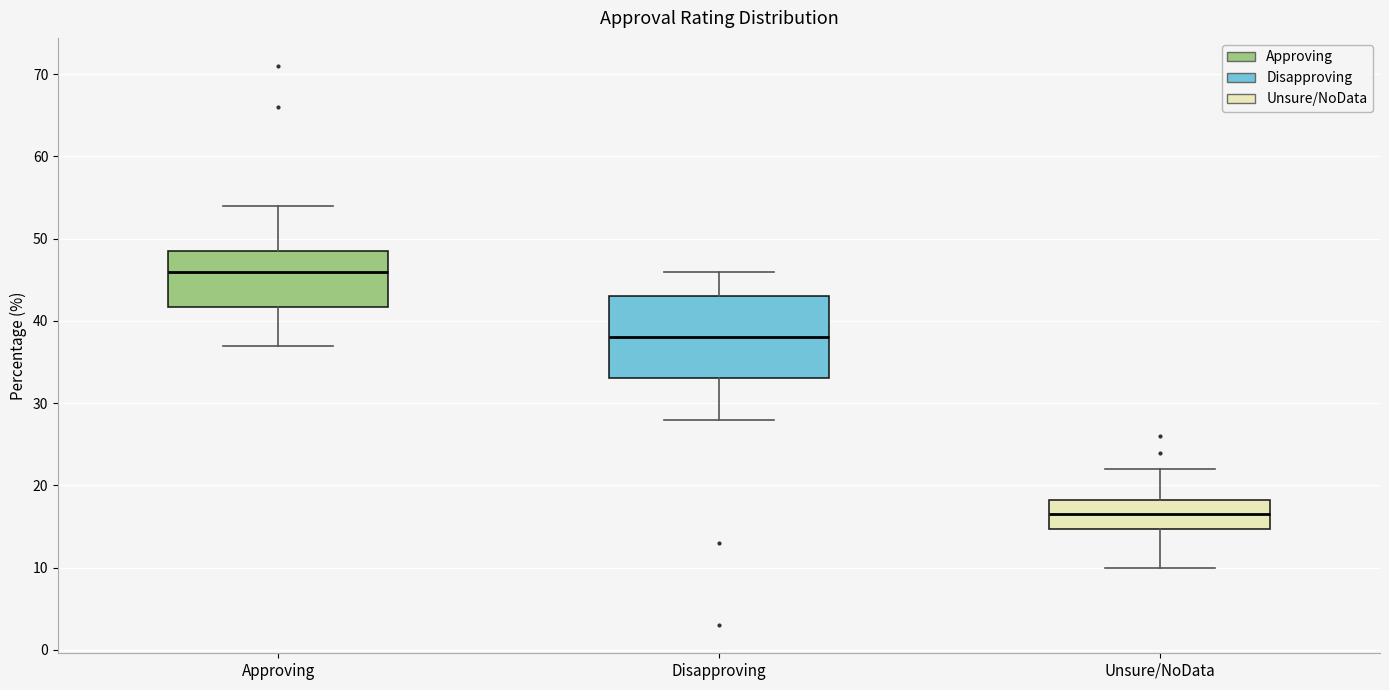

Which box's median line is the lowest?

Unsure/NoData